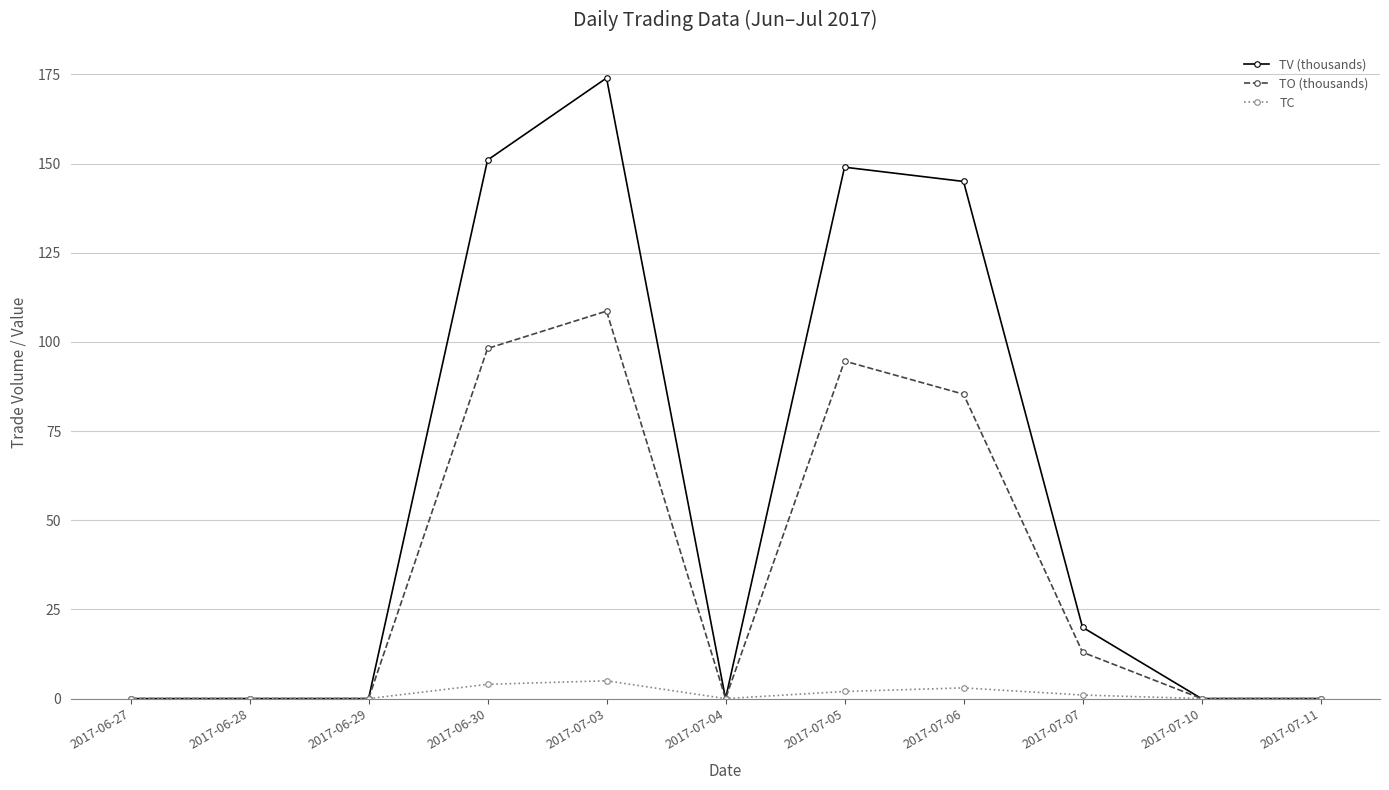

Does the chart display data point markers on the line(s)?

Yes